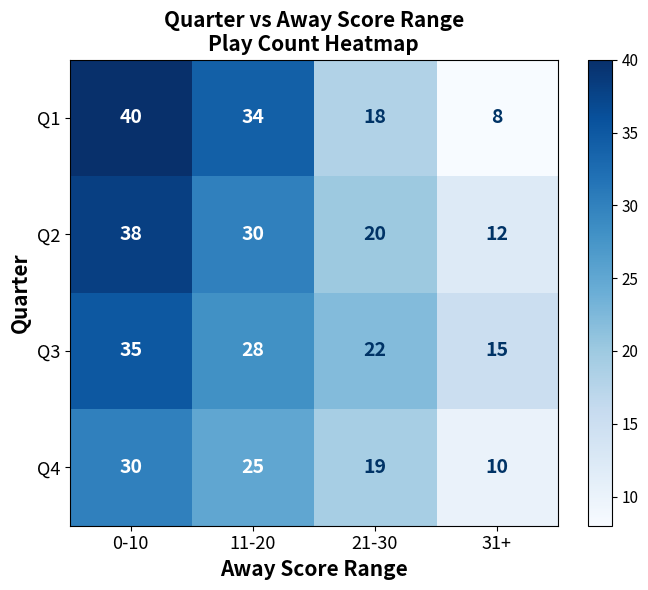

Read the Q3 value at 11-20.

28